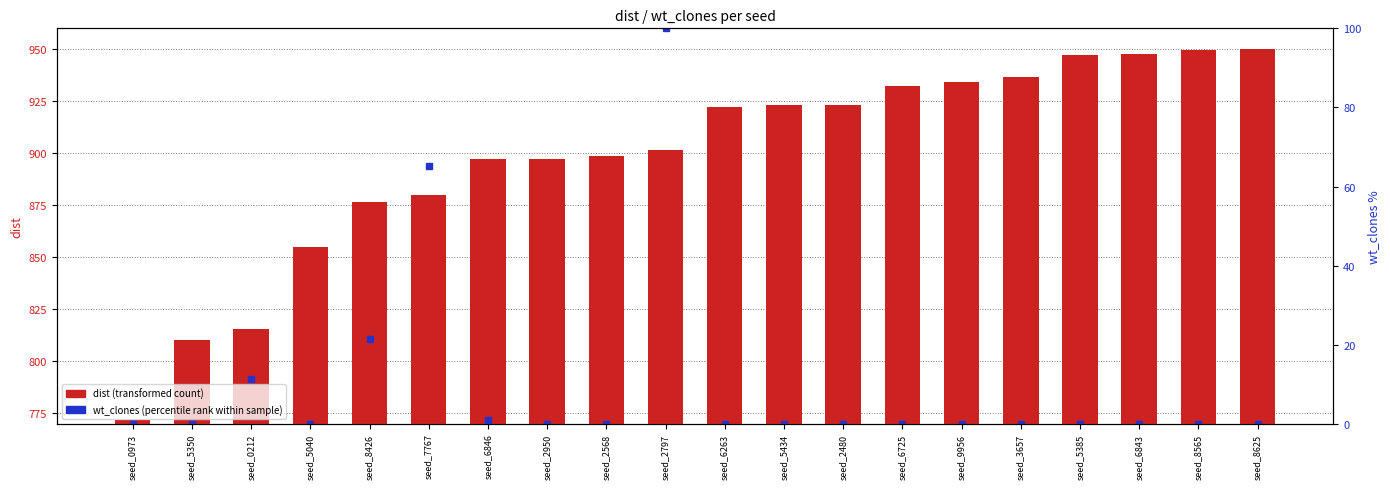

What is the label of the 18th bar from the left?

seed_6843